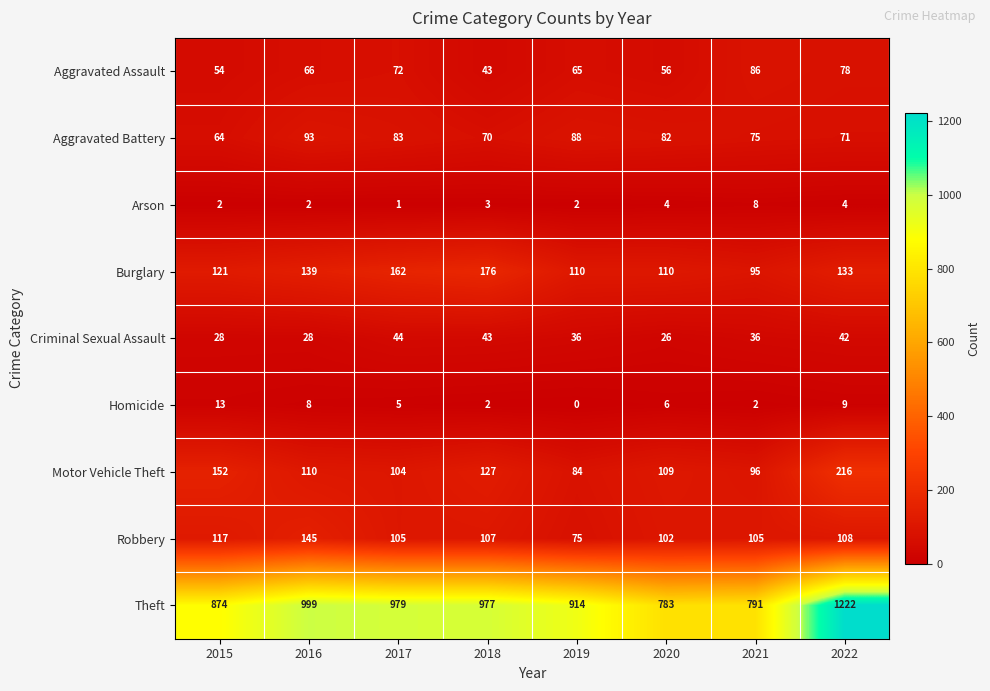

True or false: Criminal Sexual Assault has a value of 43 at 2018.

True